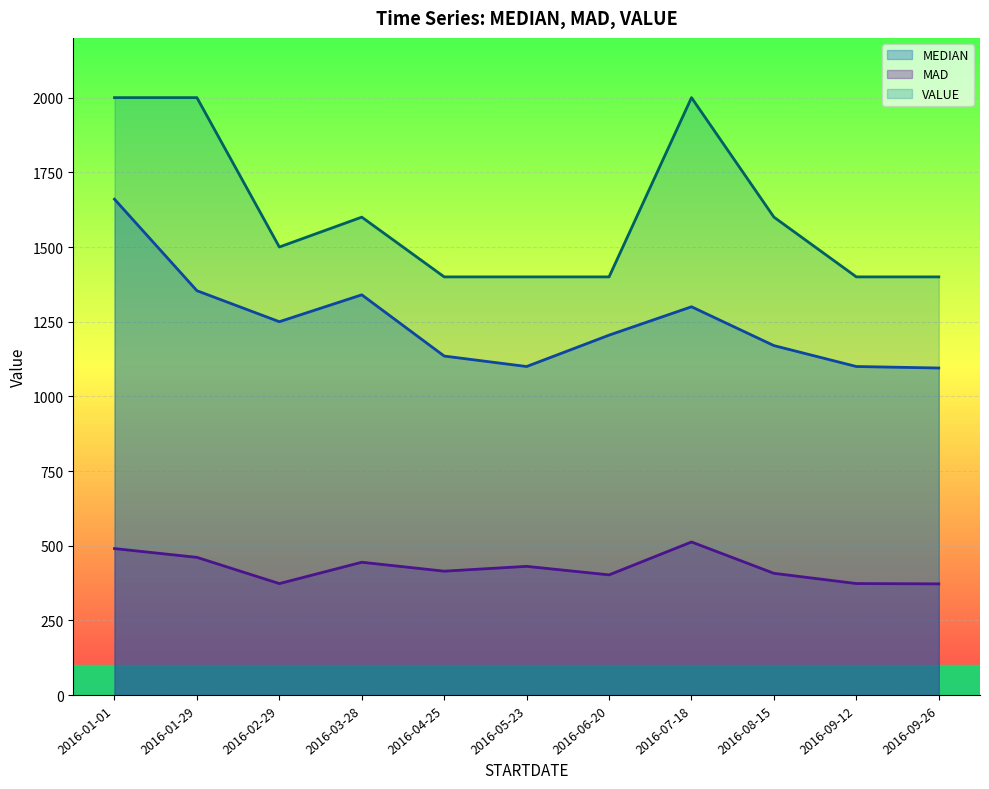

The MAD series shows 407.8 at 2016-08-15. True or false?

True